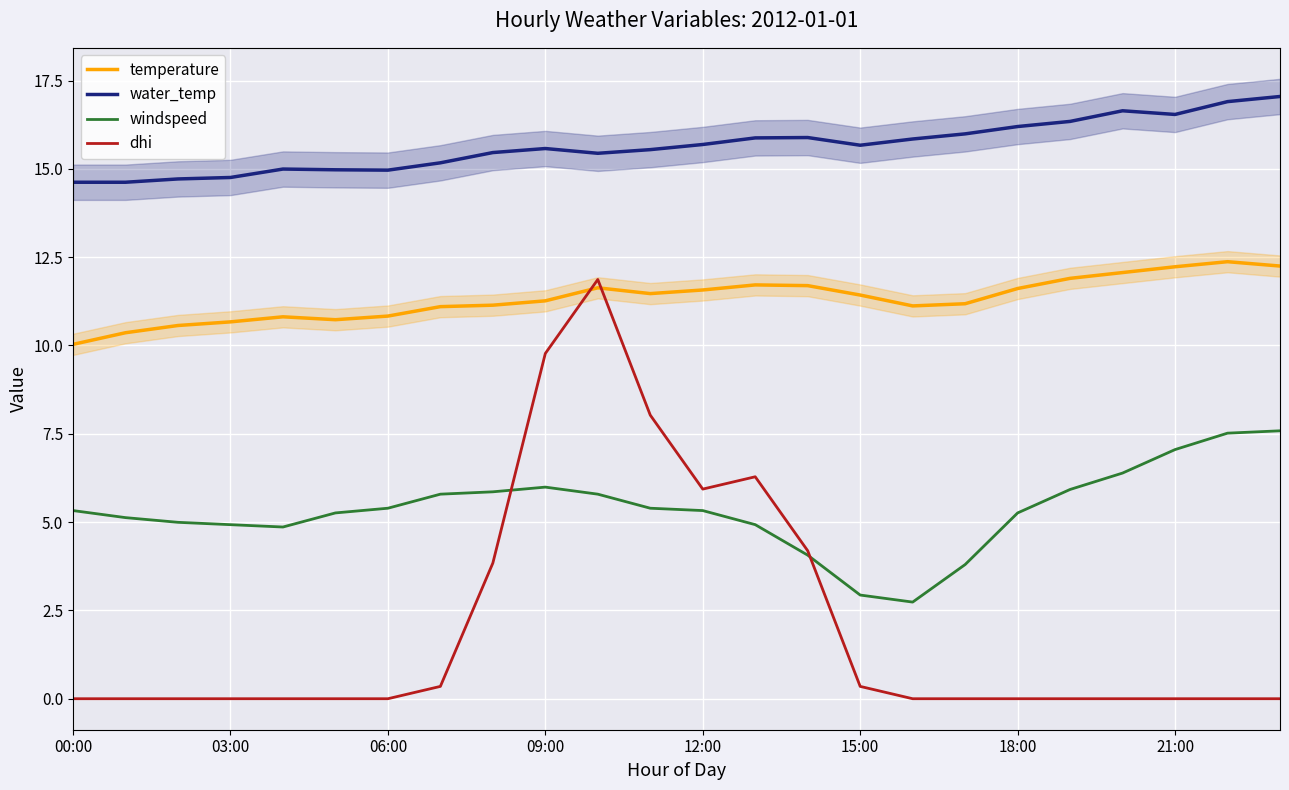

True or false: water_temp and dhi intersect in this chart.

False